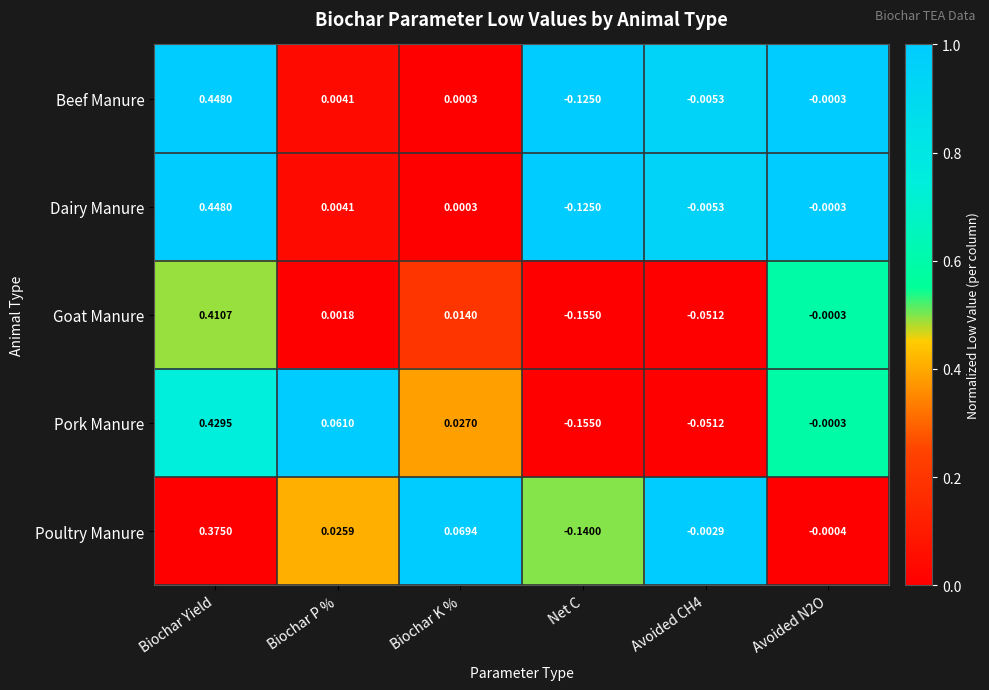

Between Biochar Yield and Net C, which series saw the biggest shift?

Pork Manure